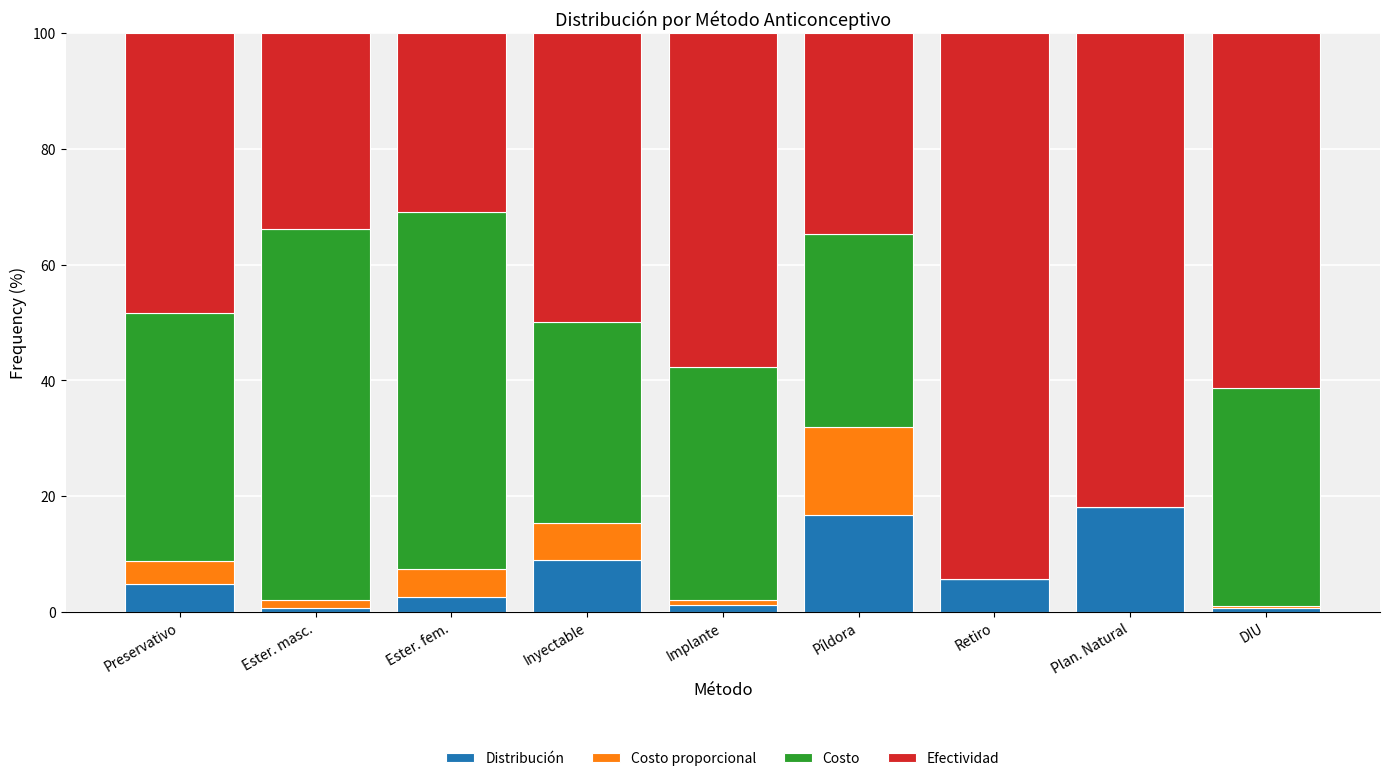

The Distribución series shows 7.3 at Píldora. True or false?

False